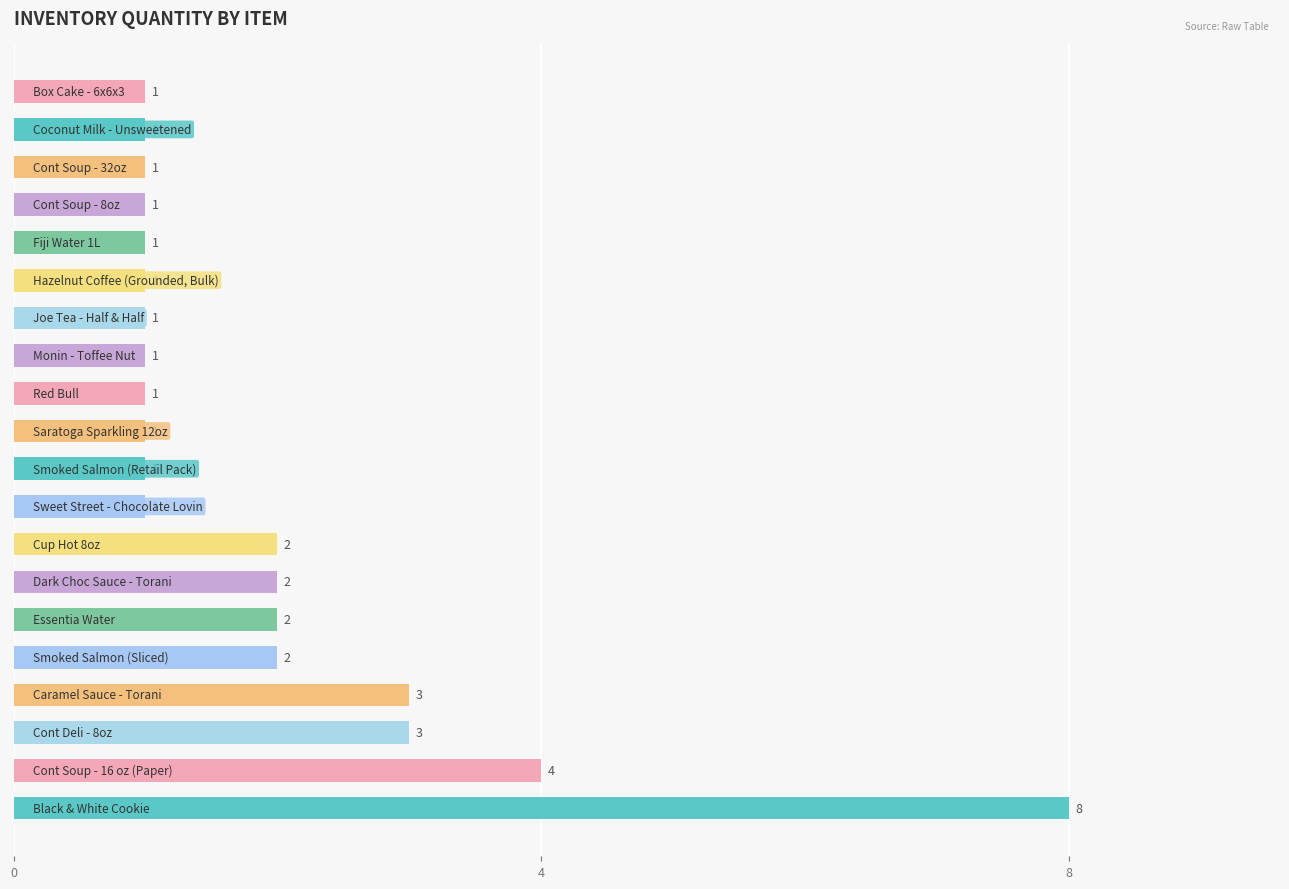

What is the greatest value displayed?

8